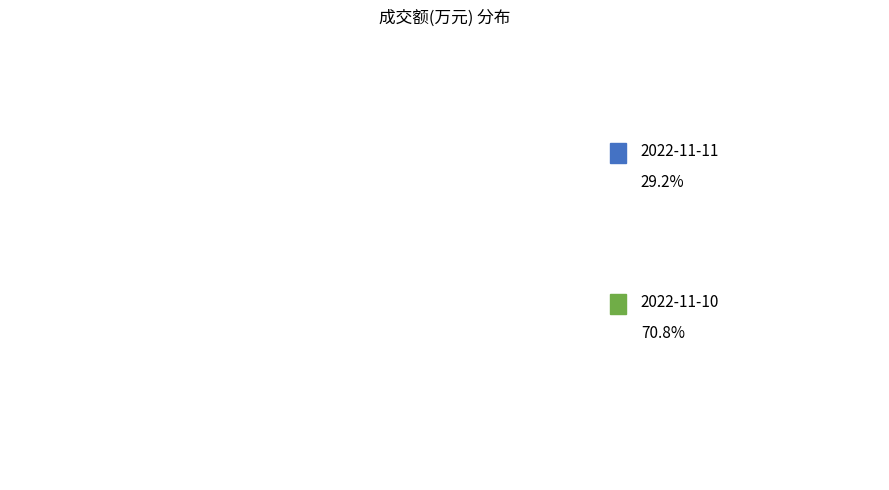

To the nearest percent, what percentage of the pie is 2022-11-11?

29%